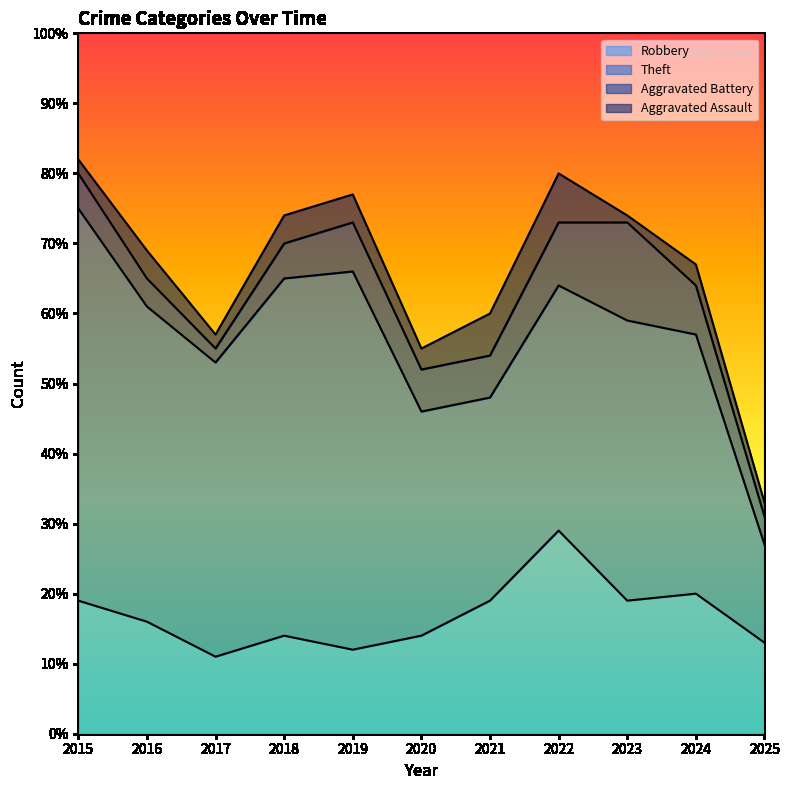

What is the sum of the Theft values at 2018 and 2015?

107